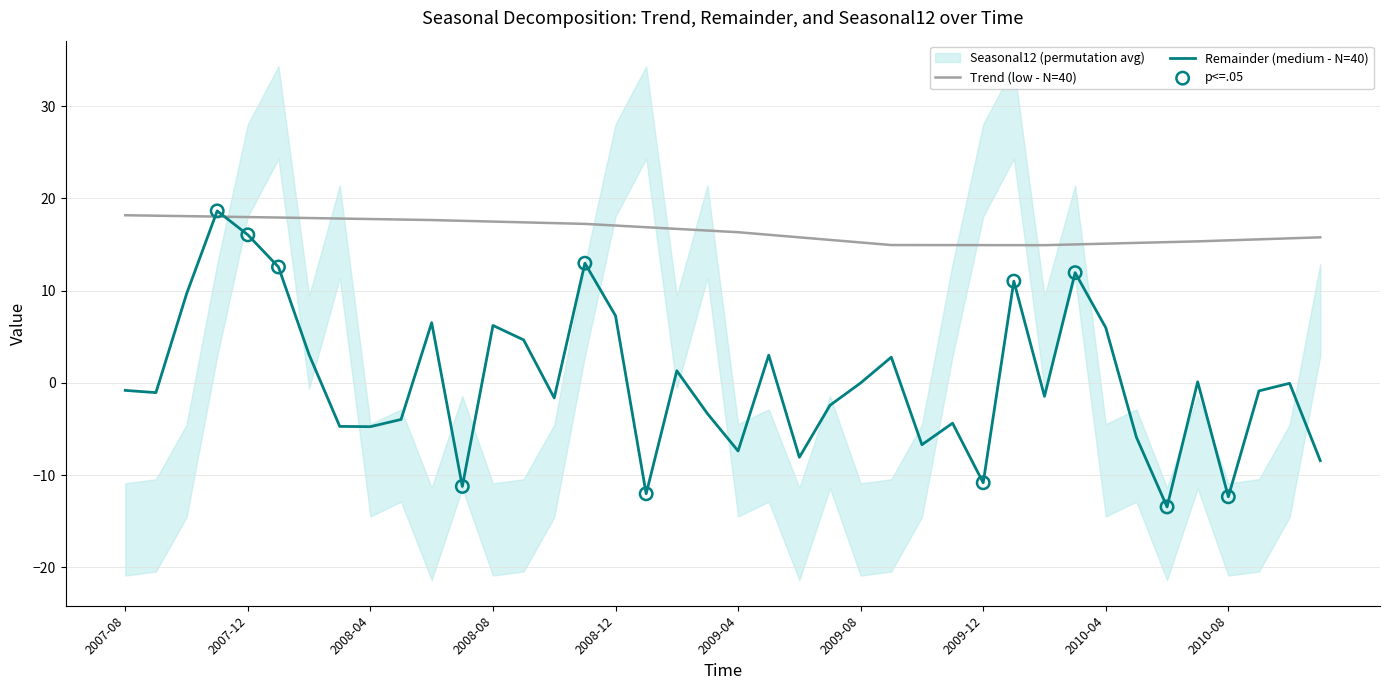

At which category is the sum across all series the highest?

2007-11